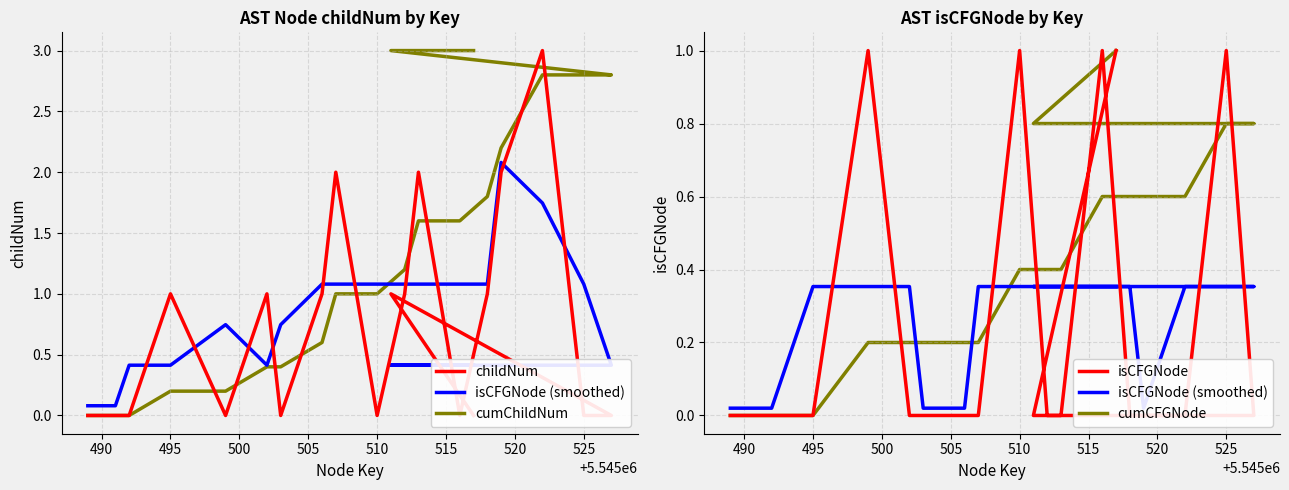

Count the childNum values in the range 0 to 1.

16